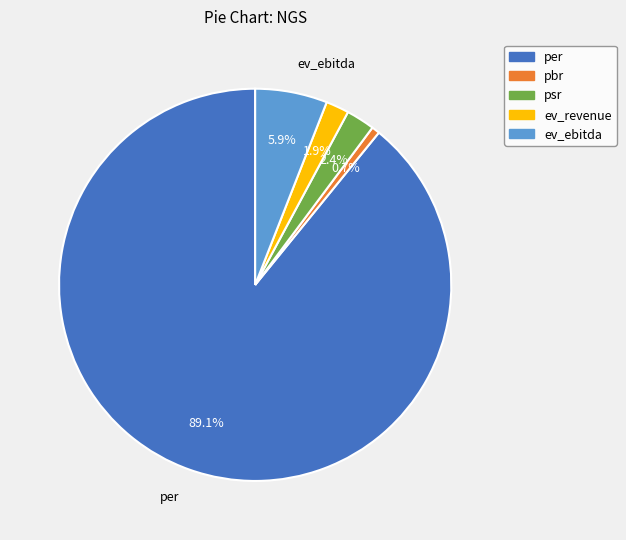

Is it true that psr is 2% of the pie?

True